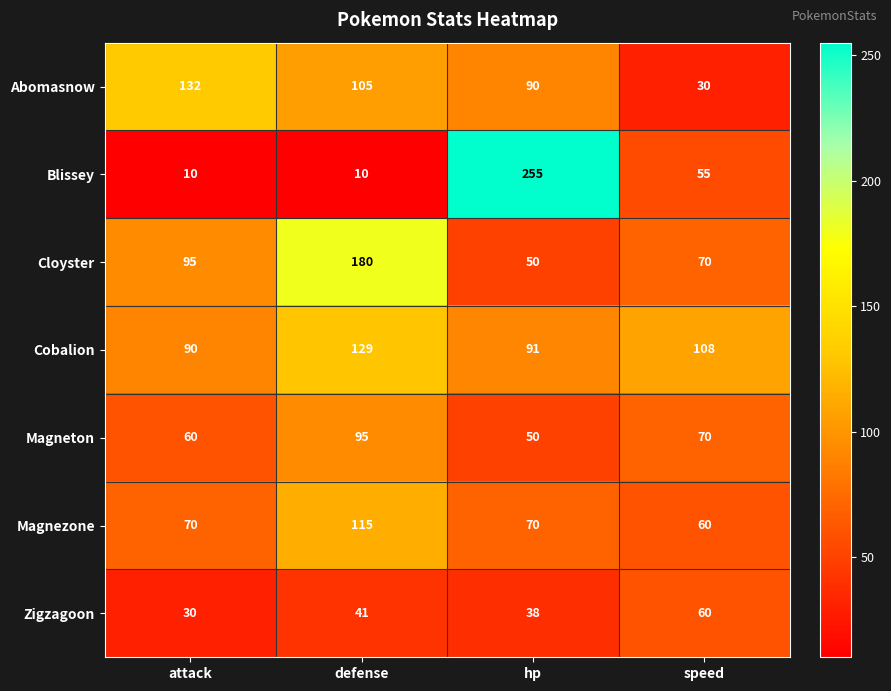

What is the total value across all series at defense?

675